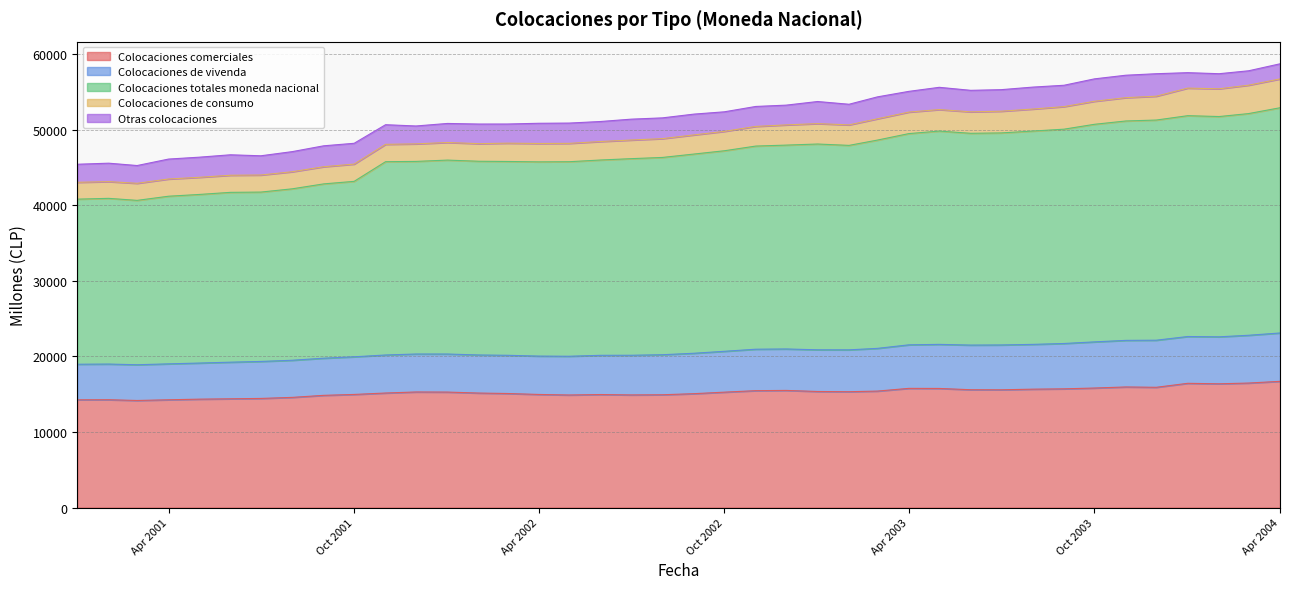

How many interior local valleys does the Colocaciones totales moneda nacional series have?

5